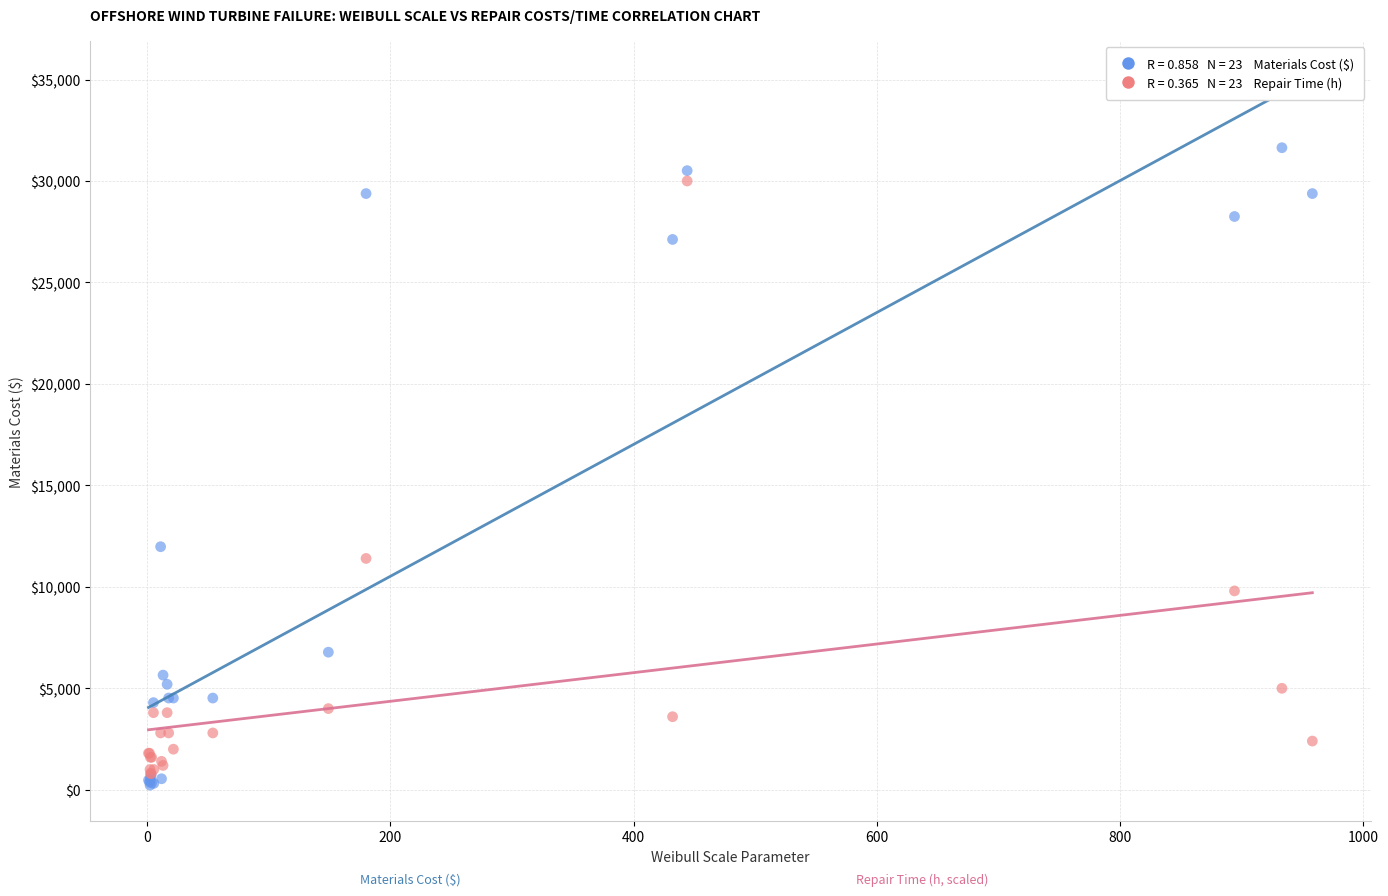

Across all series, what Y value is closest to 15933?

11978